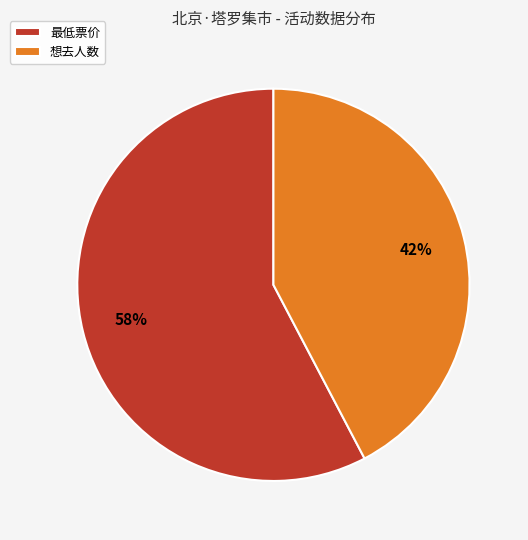

Approximately how many times larger is the value at 最低票价 compared to 想去人数?

1.4